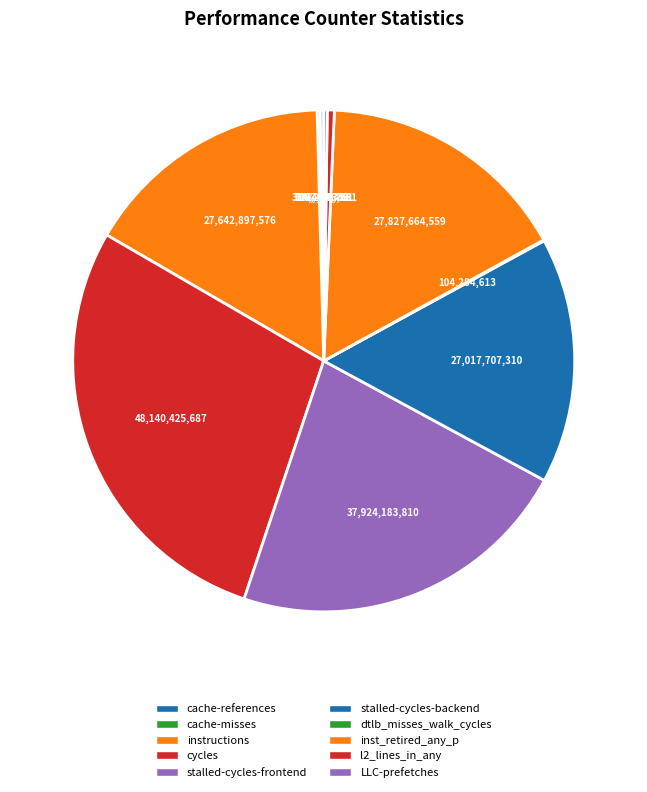

Which has a higher value, inst_retired_any_p or stalled-cycles-frontend?

stalled-cycles-frontend